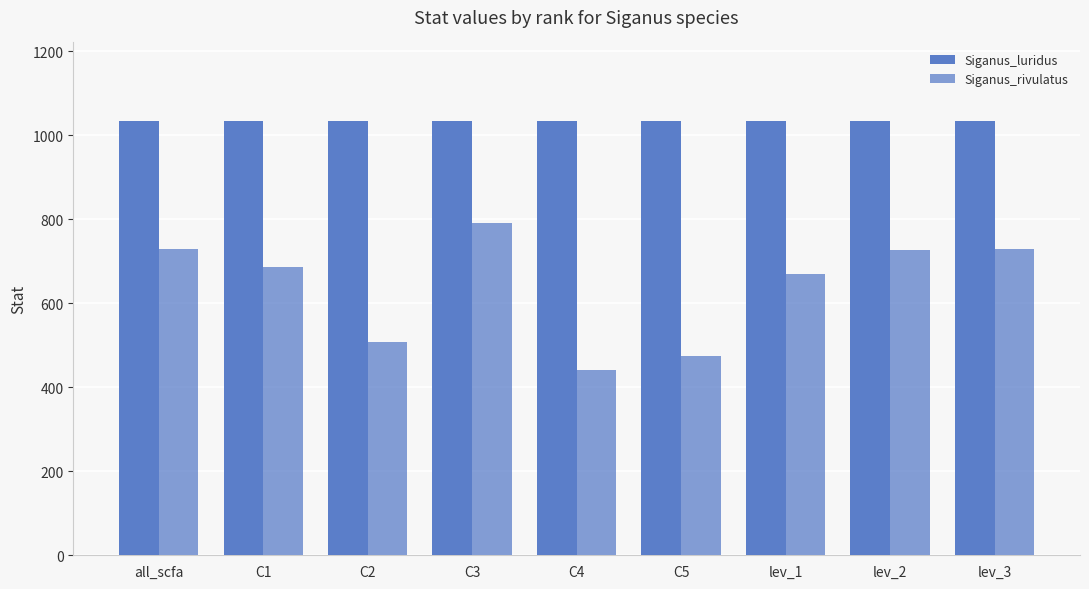

Is the value of Siganus_rivulatus at C5 greater than the value of Siganus_luridus at C3?

No